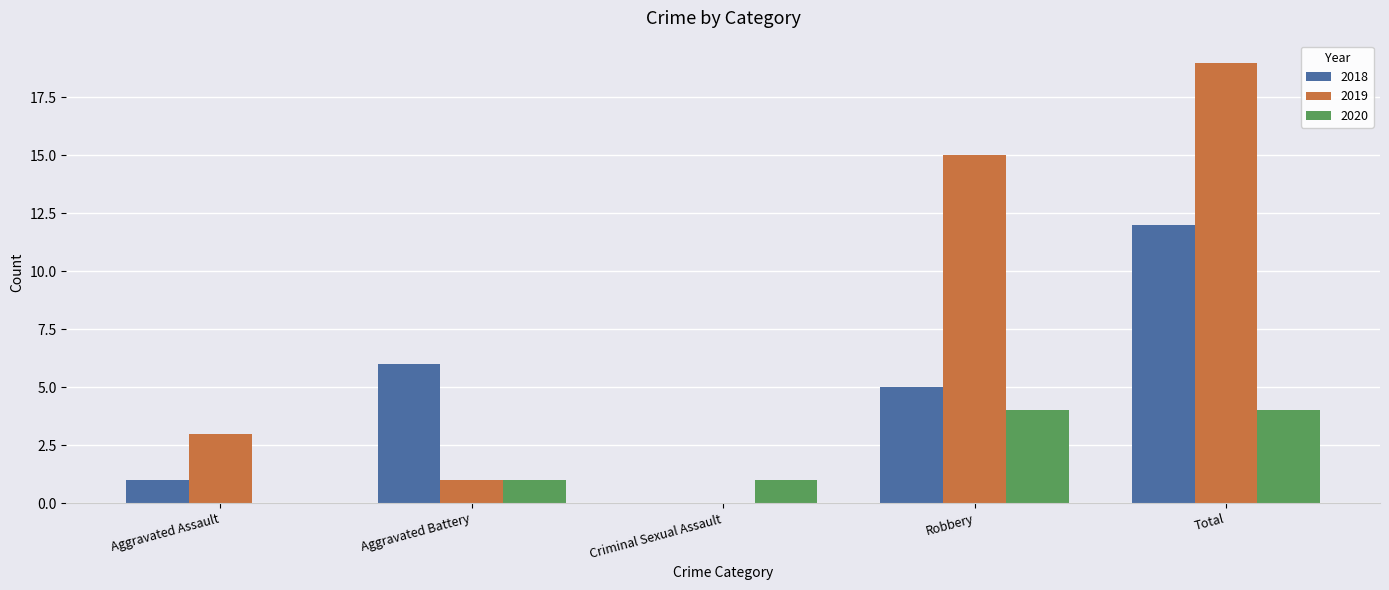

What is the average value of the 2019 series?

8